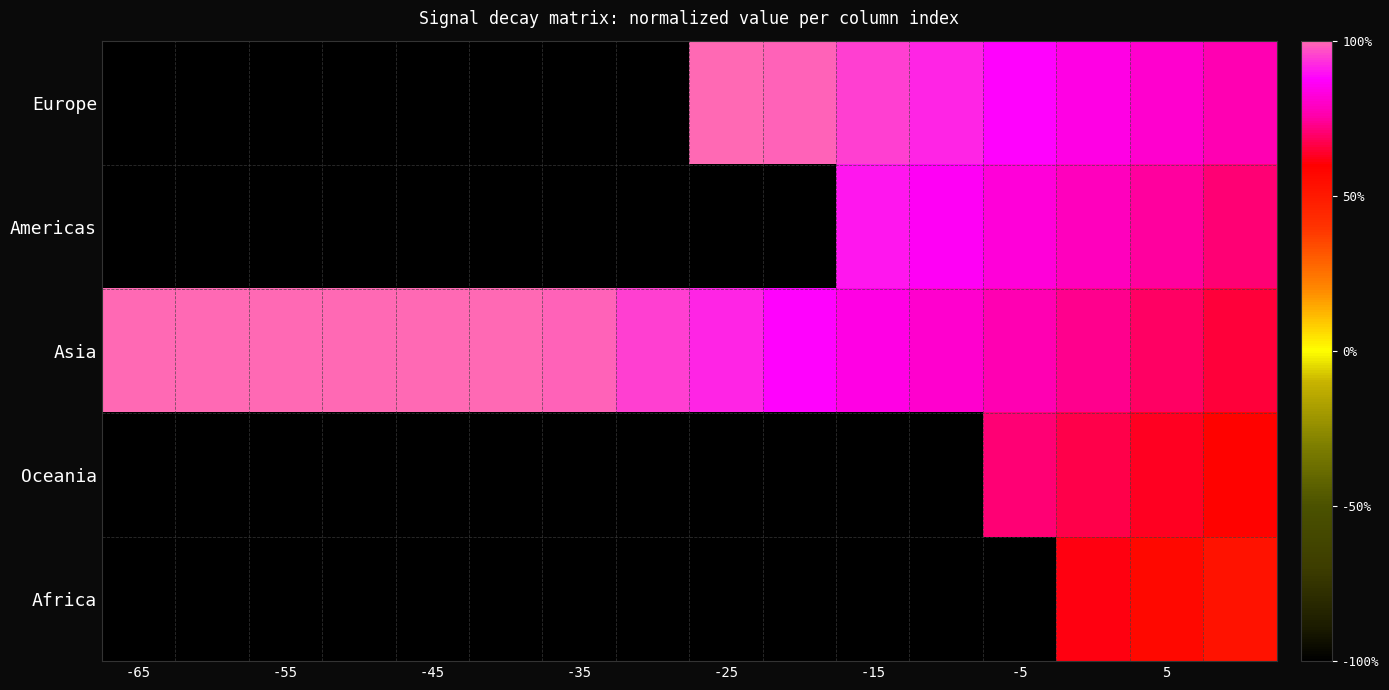

Which series has the largest total across all categories?

Asia